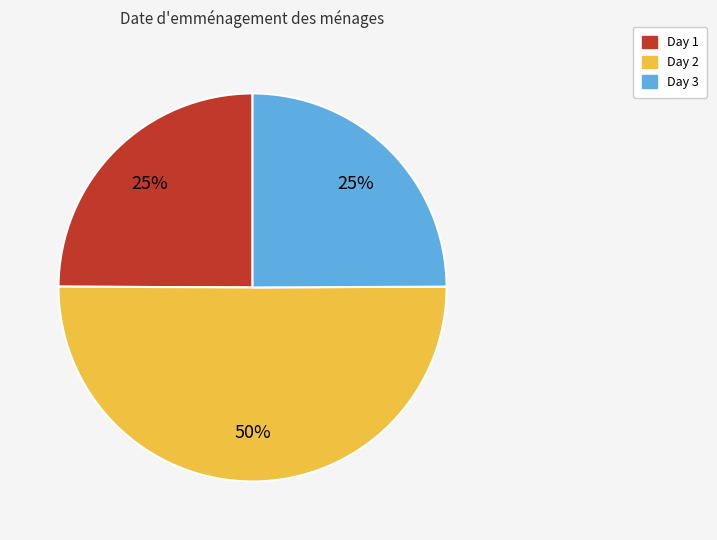

Count the number of slices in the pie.

3